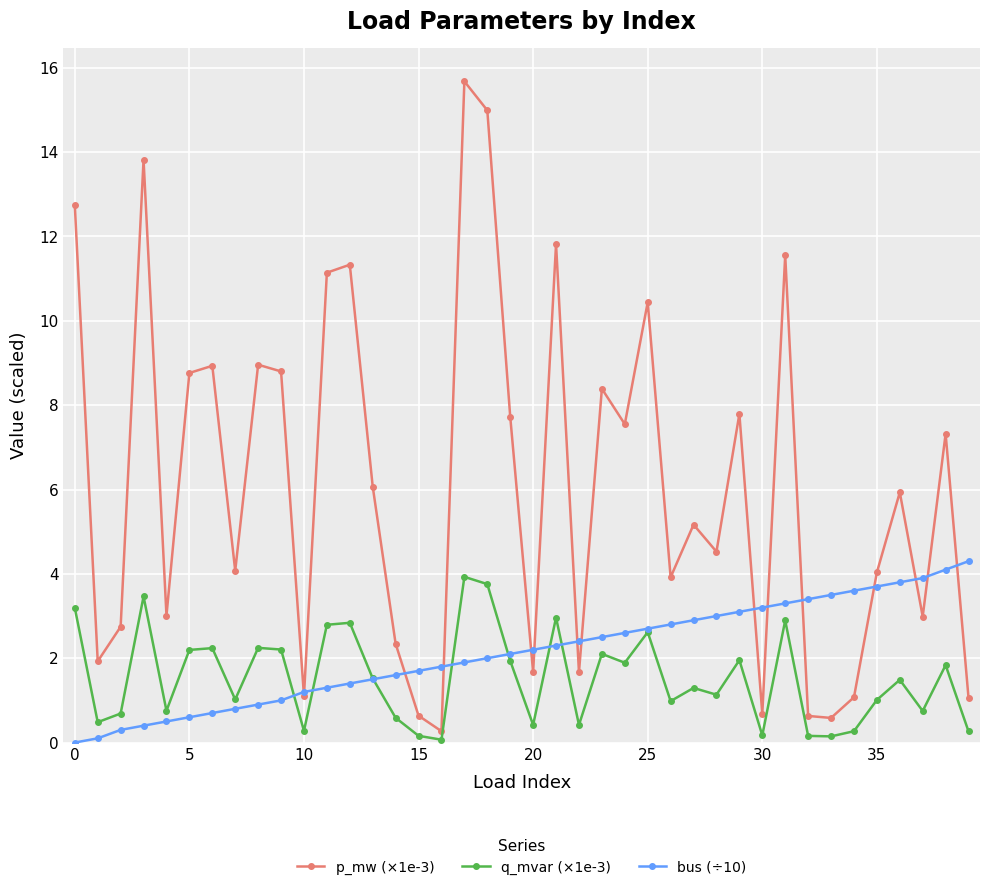

How many lines are shown in the chart?

3